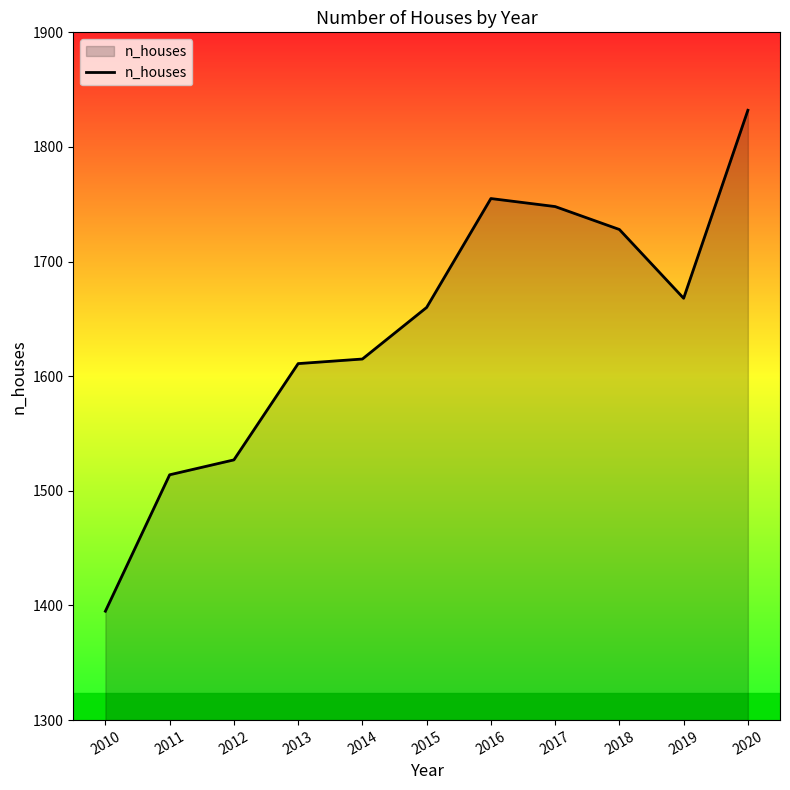

Which label corresponds to the largest value in the chart?

2020